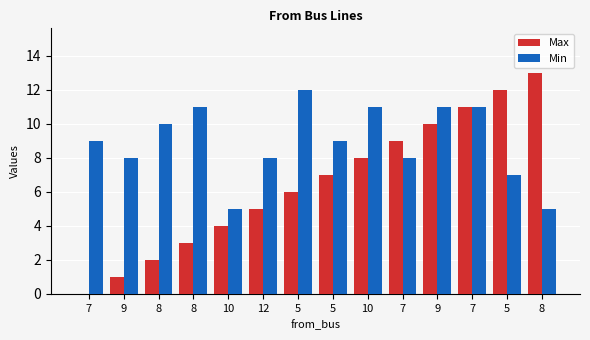

Where is Min nearest to the value 8?

9